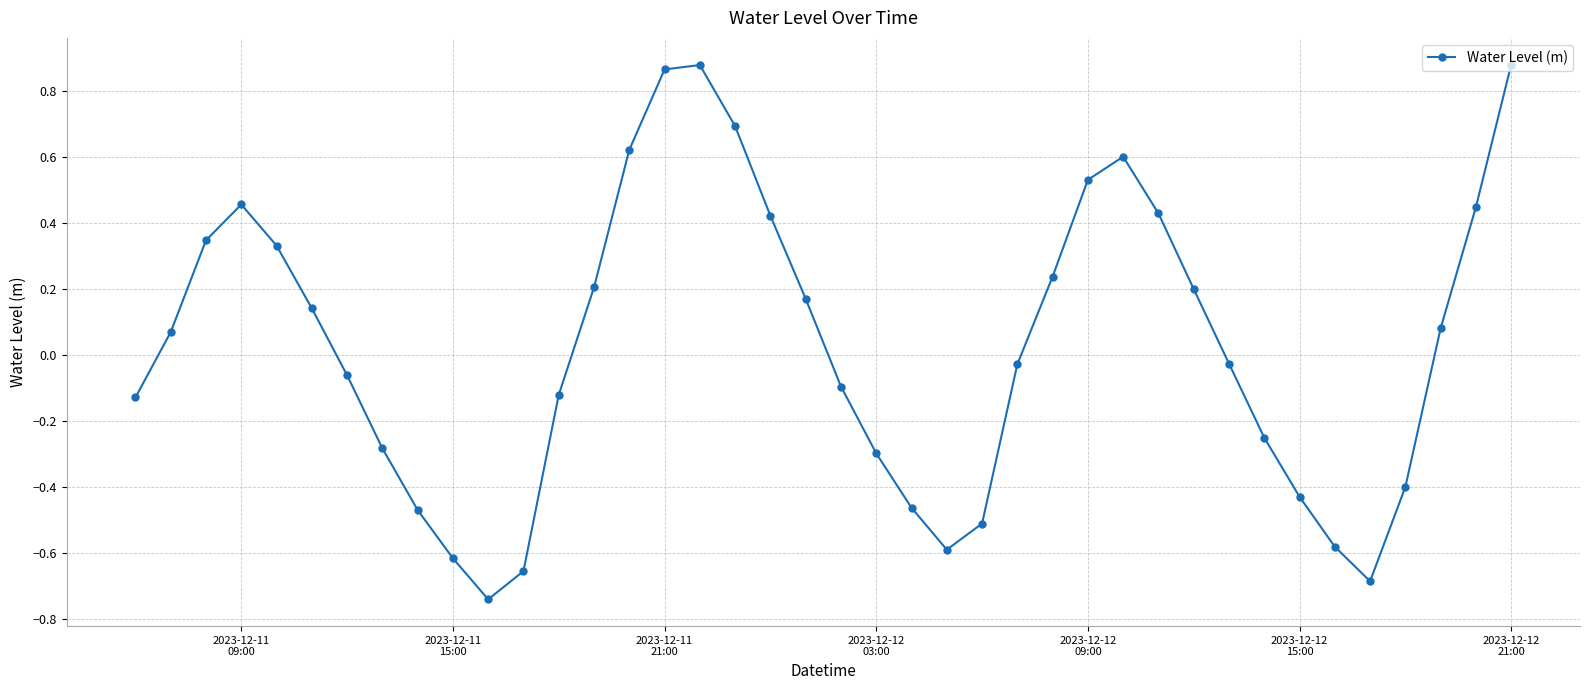

Count the number of values greater than 0.

20